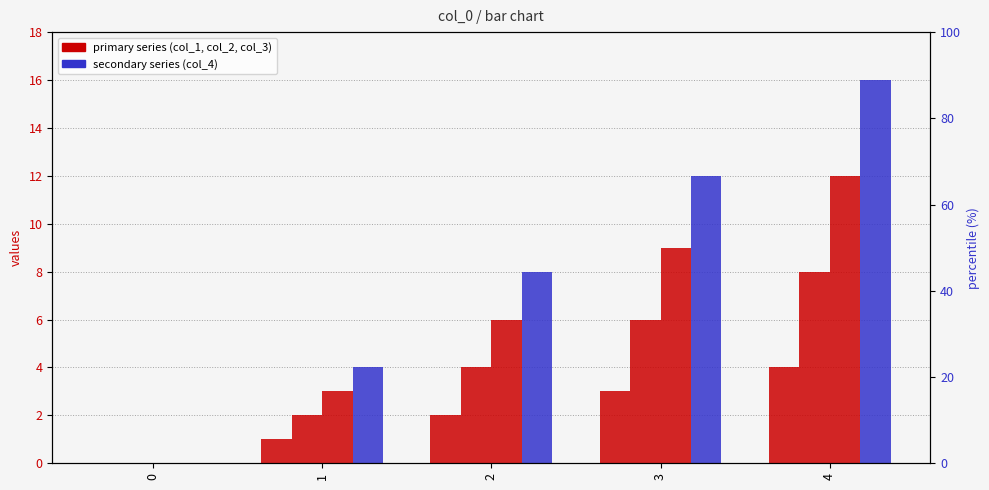

How many data points in col_2 are above 4?

2